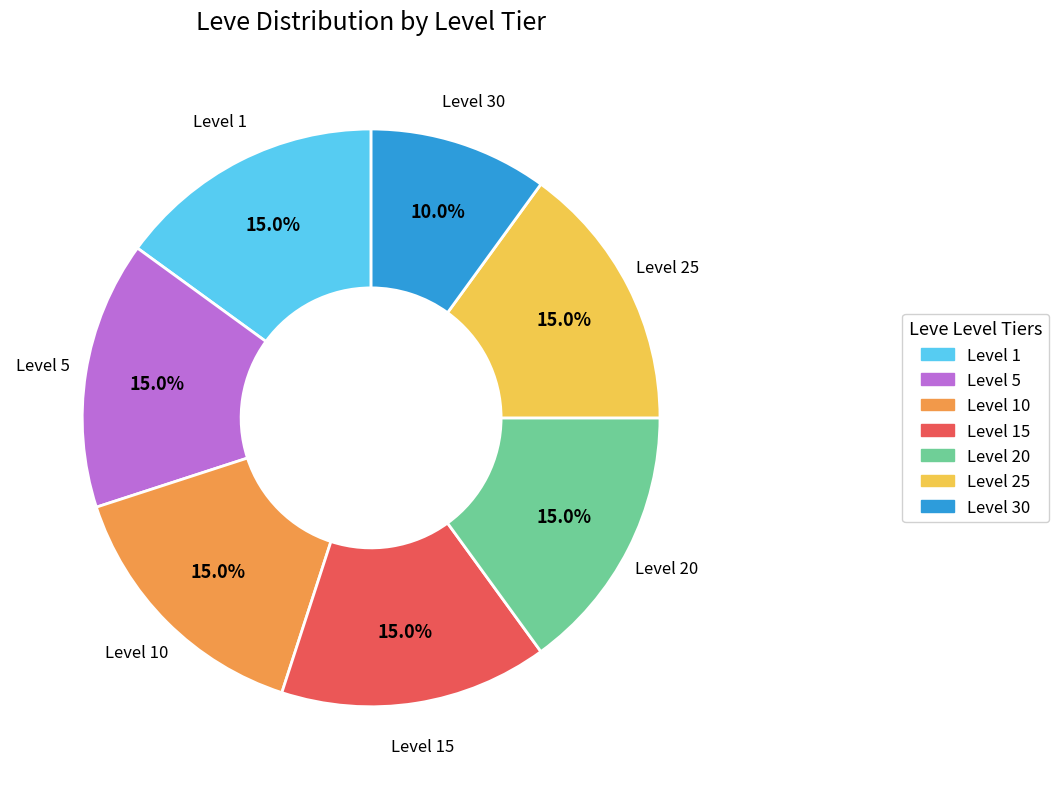

Is there any slice that represents more than half of the pie?

No